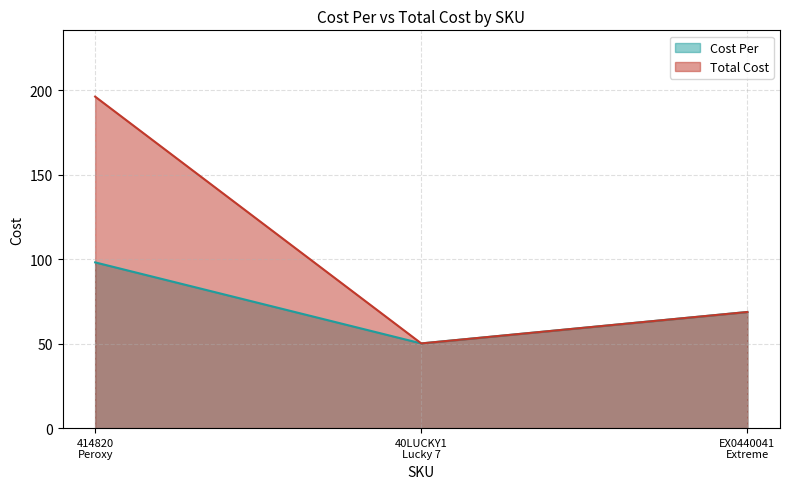

What is the greatest value displayed?

196.4